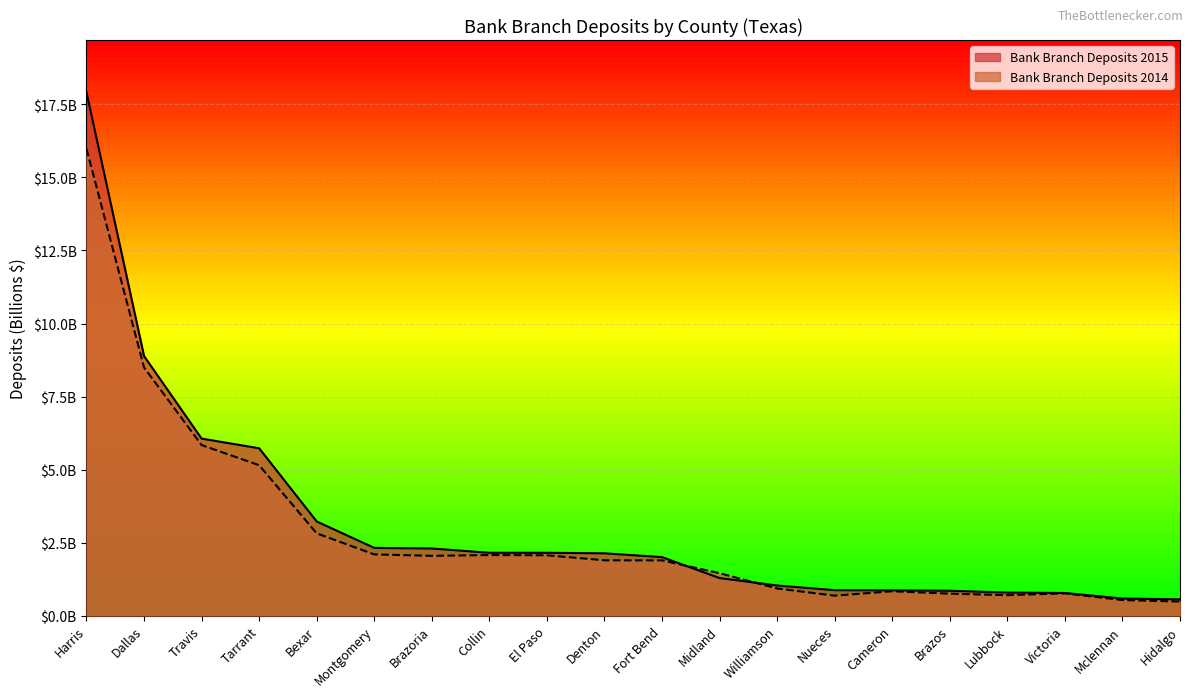

What is the label of the 4th point from the right?

Lubbock